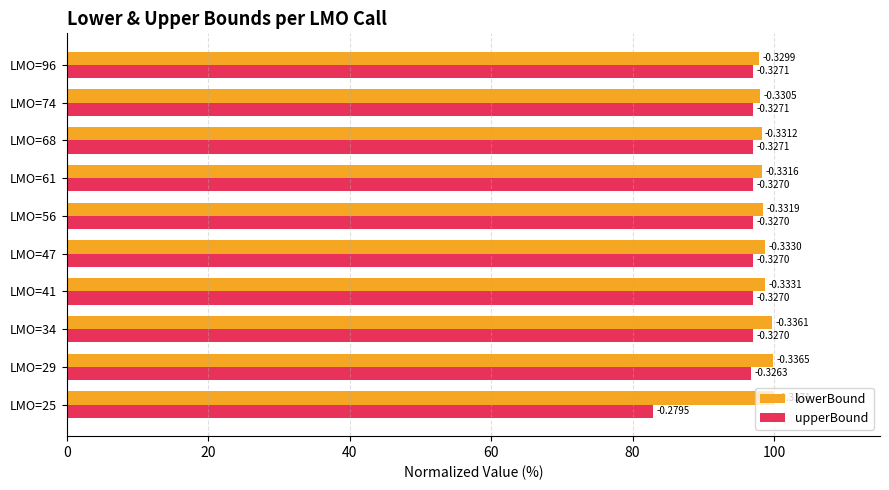

What are all the series names shown in the legend?

lowerBound, upperBound